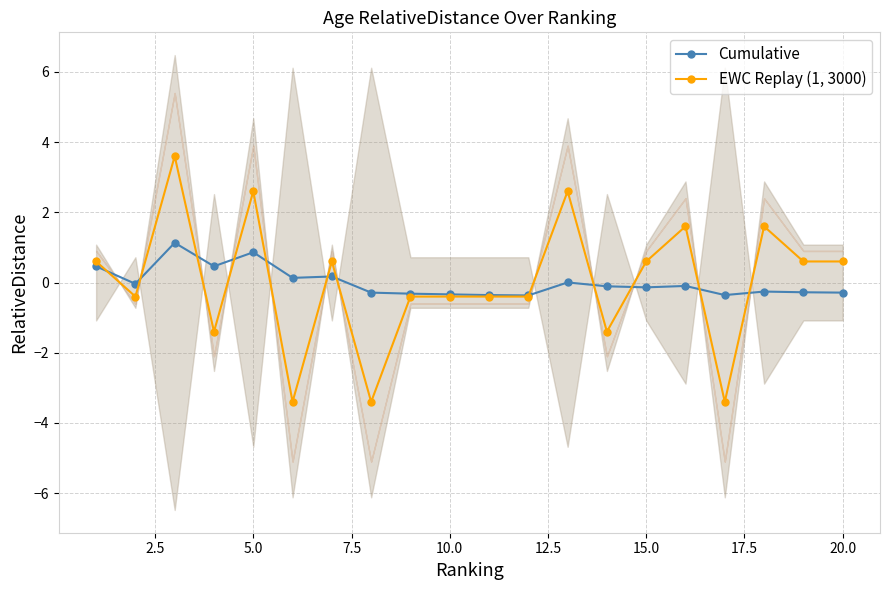

True or false: Cumulative has more than 2 points higher than both neighbors.

True